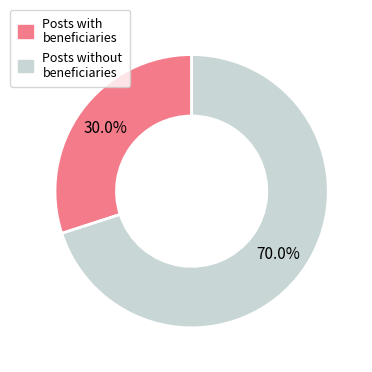

Does any single category account for the majority?

Yes